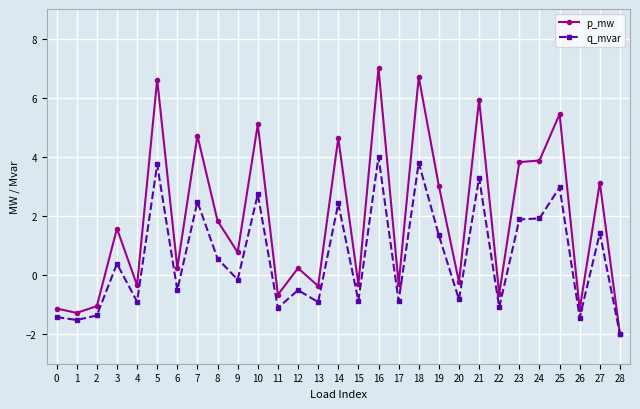

How many values in the q_mvar series exceed 0?

14